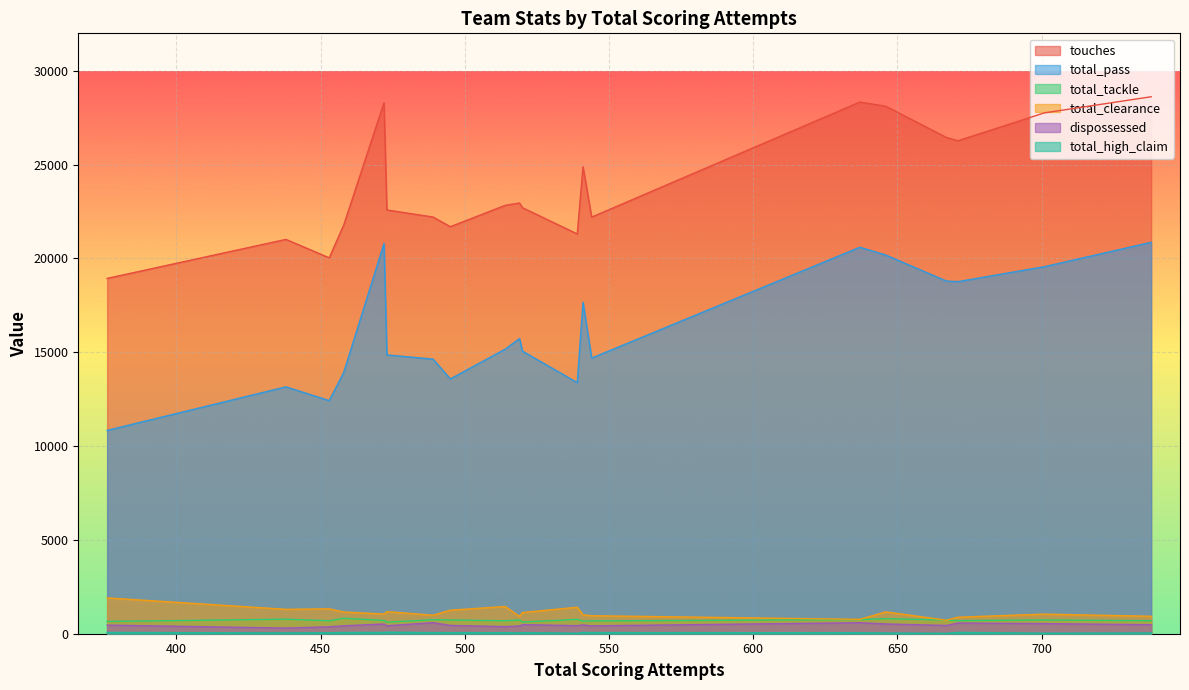

How many interior local peaks does the total_clearance series have?

6